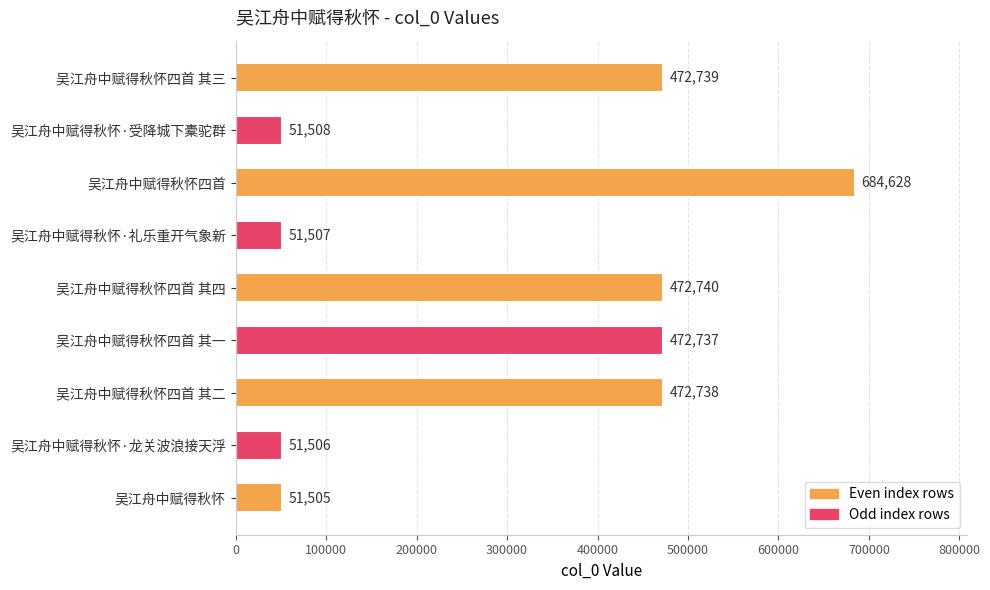

List the labels in order of value, smallest first.

吴江舟中赋得秋怀, 吴江舟中赋得秋怀·龙关波浪接天浮, 吴江舟中赋得秋怀·礼乐重开气象新, 吴江舟中赋得秋怀·受降城下橐驼群, 吴江舟中赋得秋怀四首 其一, 吴江舟中赋得秋怀四首 其二, 吴江舟中赋得秋怀四首 其三, 吴江舟中赋得秋怀四首 其四, 吴江舟中赋得秋怀四首